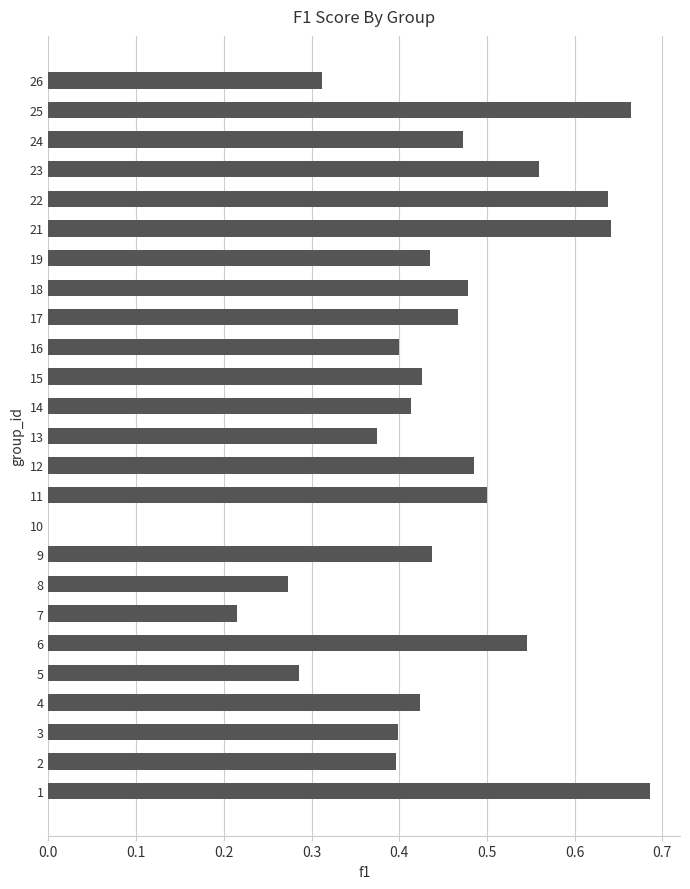

Are the bars horizontal?

Yes